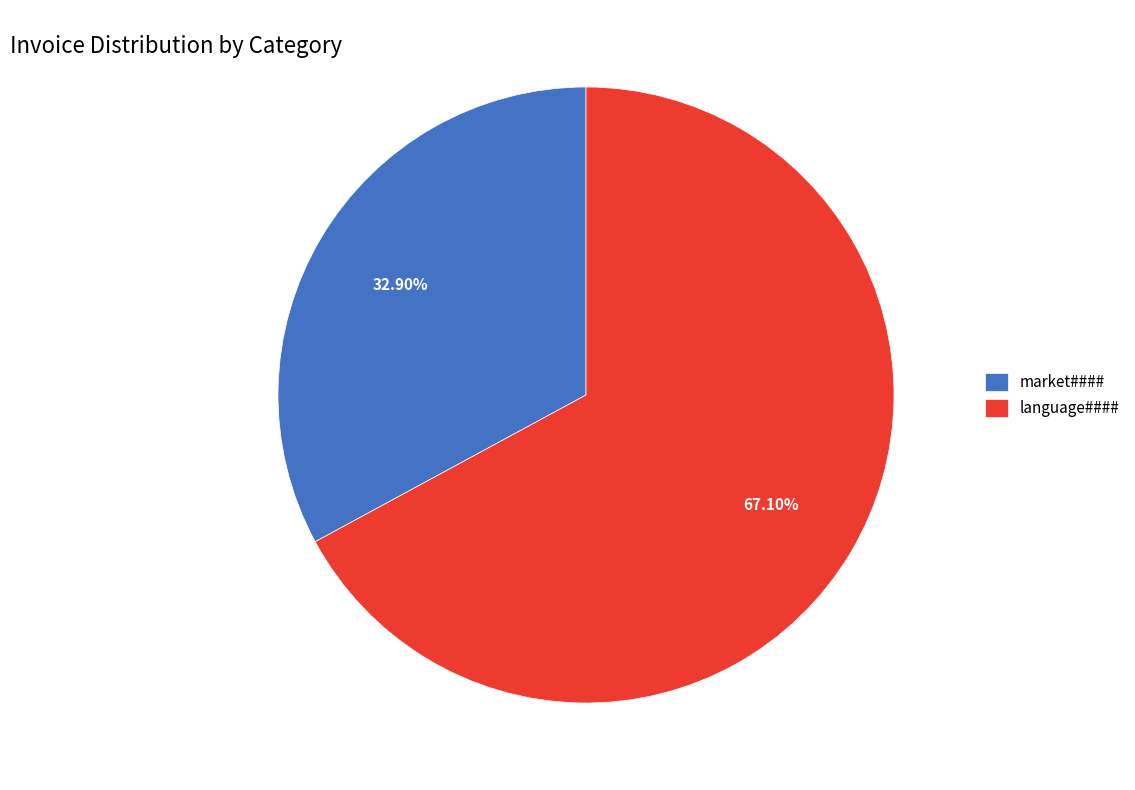

Which has a higher value, language#### or market####?

language####